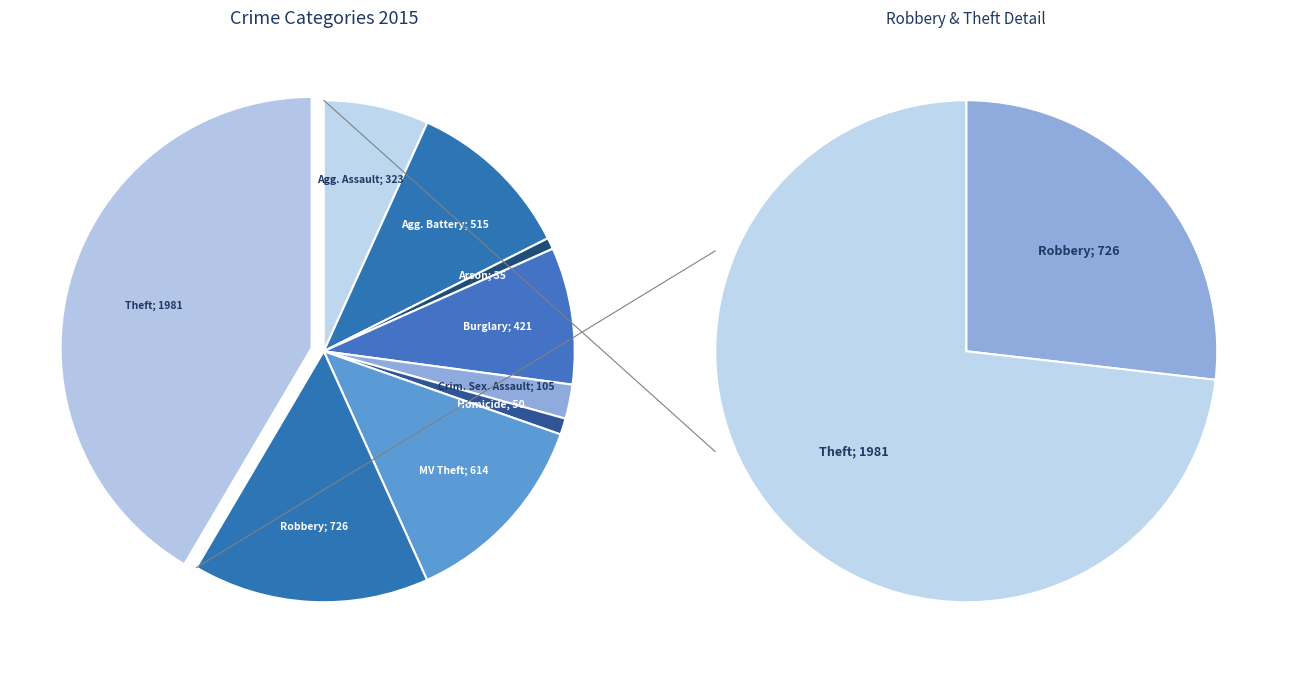

Is it true that Aggravated Assault is 1% of the pie?

False